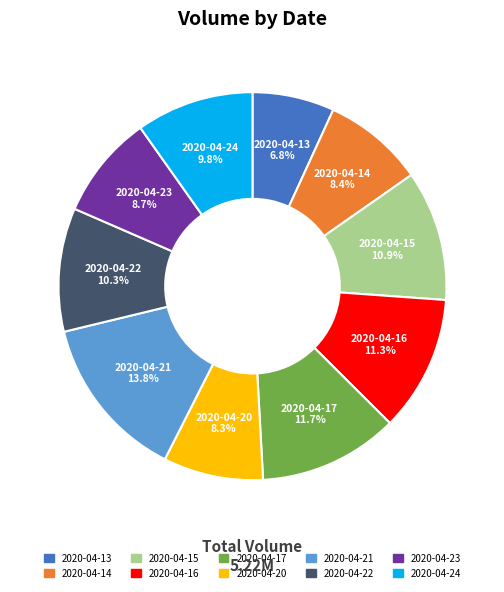

What is the largest slice in the pie chart?

2020-04-21